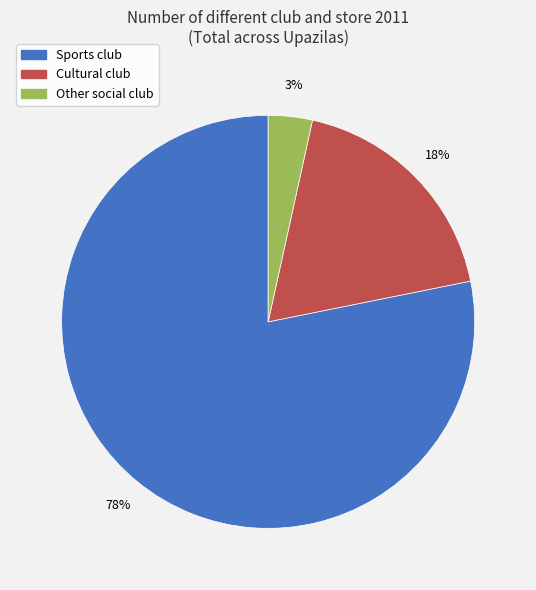

To the nearest percent, what is the combined percentage of Sports club and Other social club?

82%